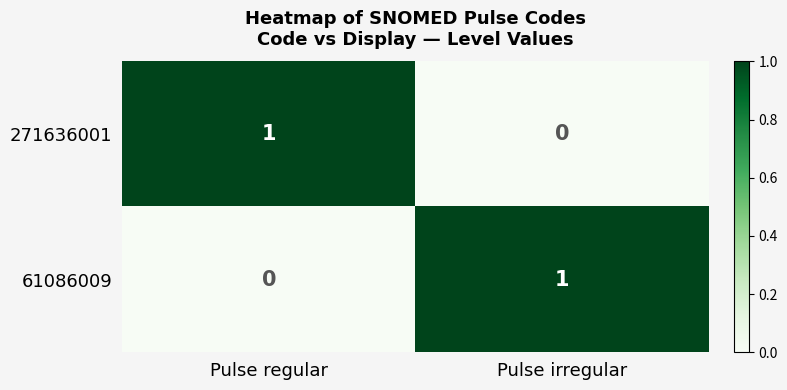

Count the number of categories in the chart.

2